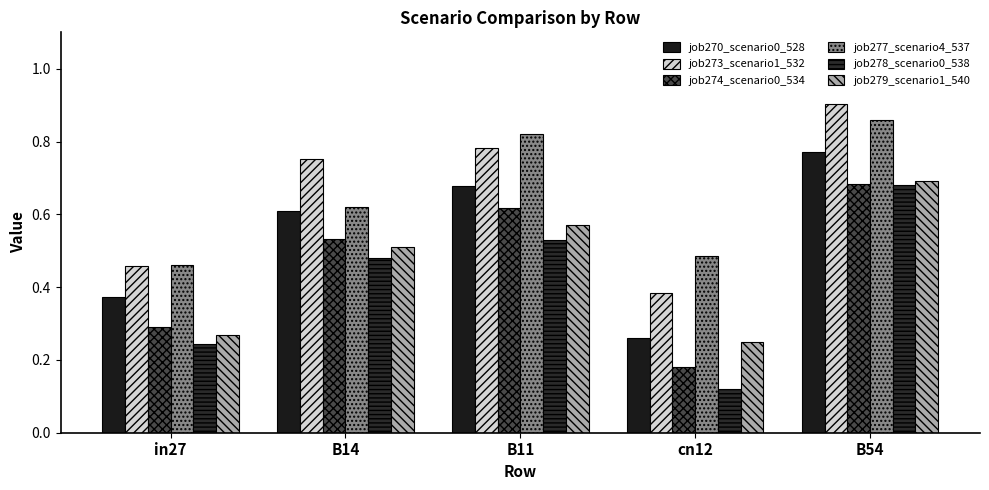

What is the sum of the job278_scenario0_538 values at cn12 and B11?

0.6